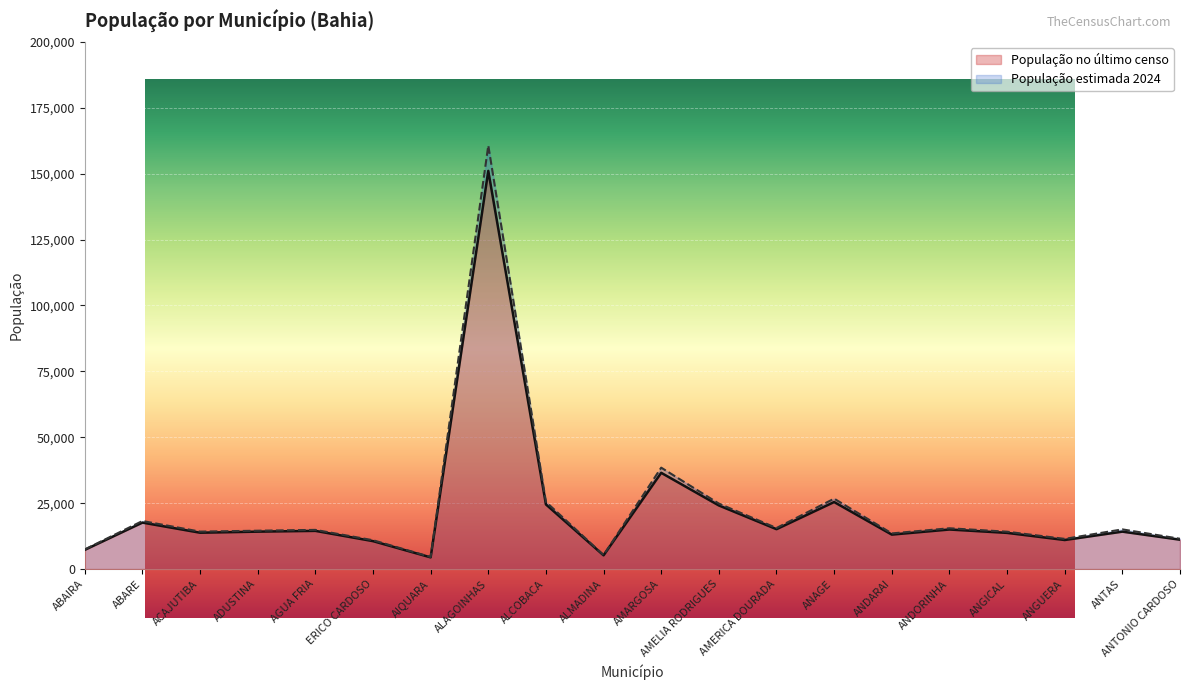

Reading left to right, extract all data points from this chart.

População no último censo: ABAIRA=7301	ABARE=17639	ACAJUTIBA=13795	ADUSTINA=14201	AGUA FRIA=14497	ERICO CARDOSO=10604	AIQUARA=4447	ALAGOINHAS=151055	ALCOBACA=24530	ALMADINA=5218	AMARGOSA=36521	AMELIA RODRIGUES=24138	AMERICA DOURADA=15137	ANAGE=25438	ANDARAI=13080	ANDORINHA=15012	ANGICAL=13732	ANGUERA=11031	ANTAS=14206	ANTONIO CARDOSO=11146
População estimada 2024: ABAIRA=7452	ABARE=18240	ACAJUTIBA=14215	ADUSTINA=14554	AGUA FRIA=14871	ERICO CARDOSO=10948	AIQUARA=4586	ALAGOINHAS=160662	ALCOBACA=25494	ALMADINA=5327	AMARGOSA=38478	AMELIA RODRIGUES=24848	AMERICA DOURADA=15583	ANAGE=26715	ANDARAI=13531	ANDORINHA=15485	ANGICAL=14178	ANGUERA=11456	ANTAS=15061	ANTONIO CARDOSO=11501